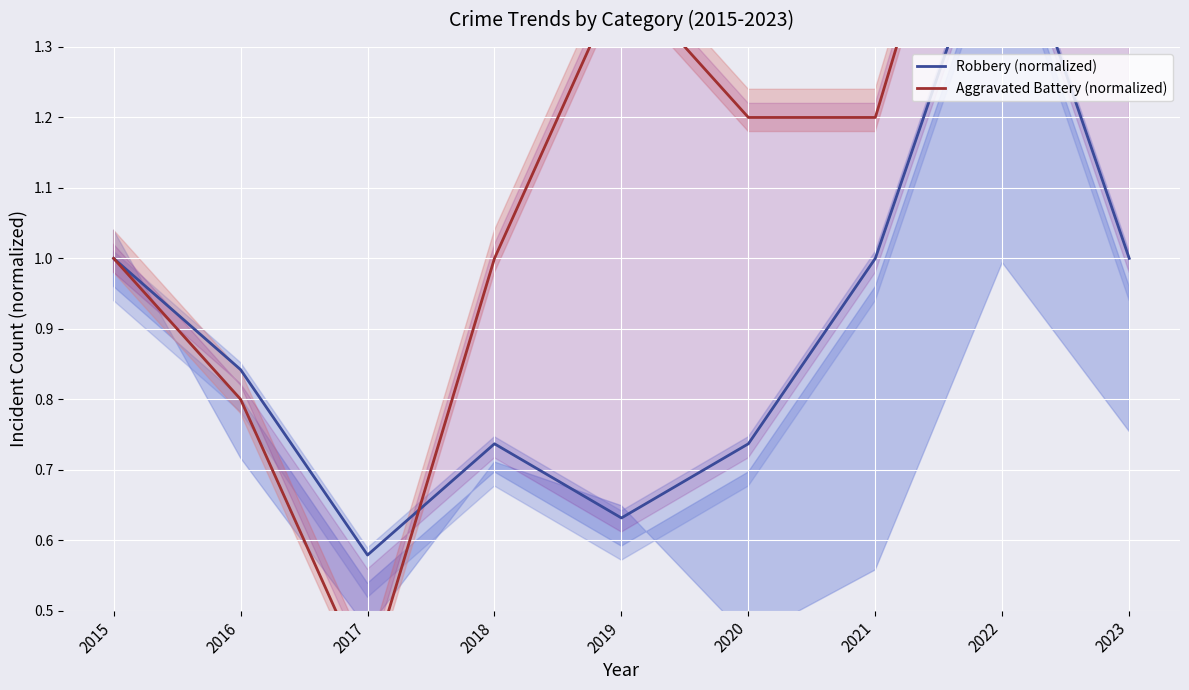

How many interior local peaks does the Aggravated Battery (normalized) series have?

1